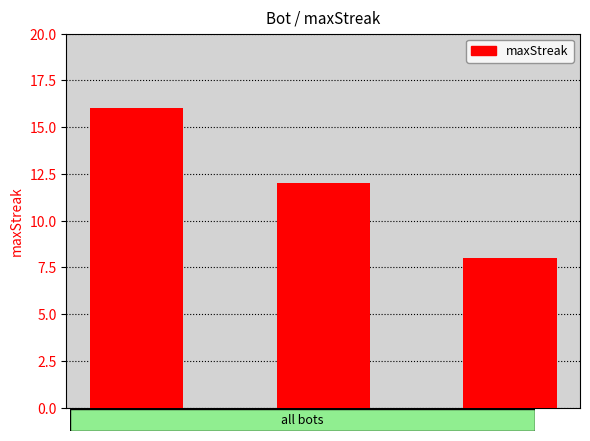

How many distinct data groups are displayed?

1